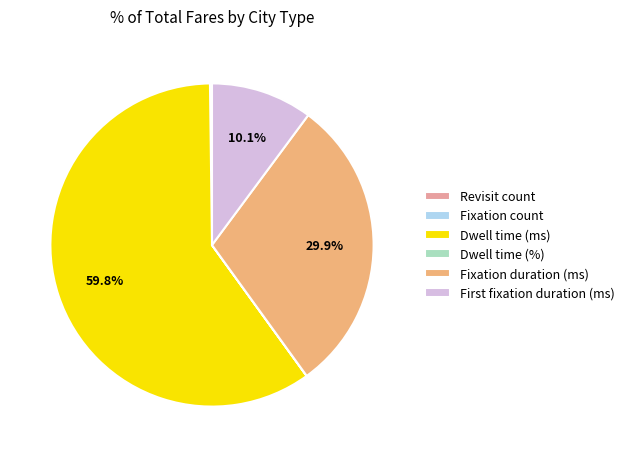

Does any single category account for the majority?

Yes